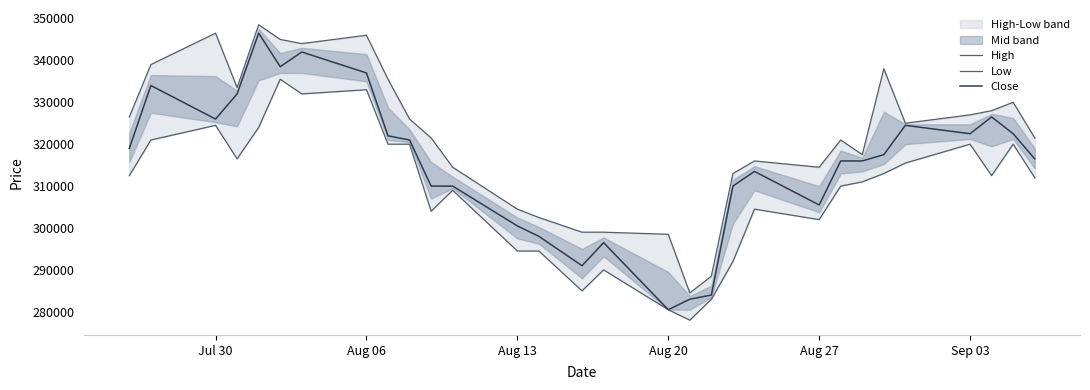

What is the value of the Close point at the 29th from the left?

322500